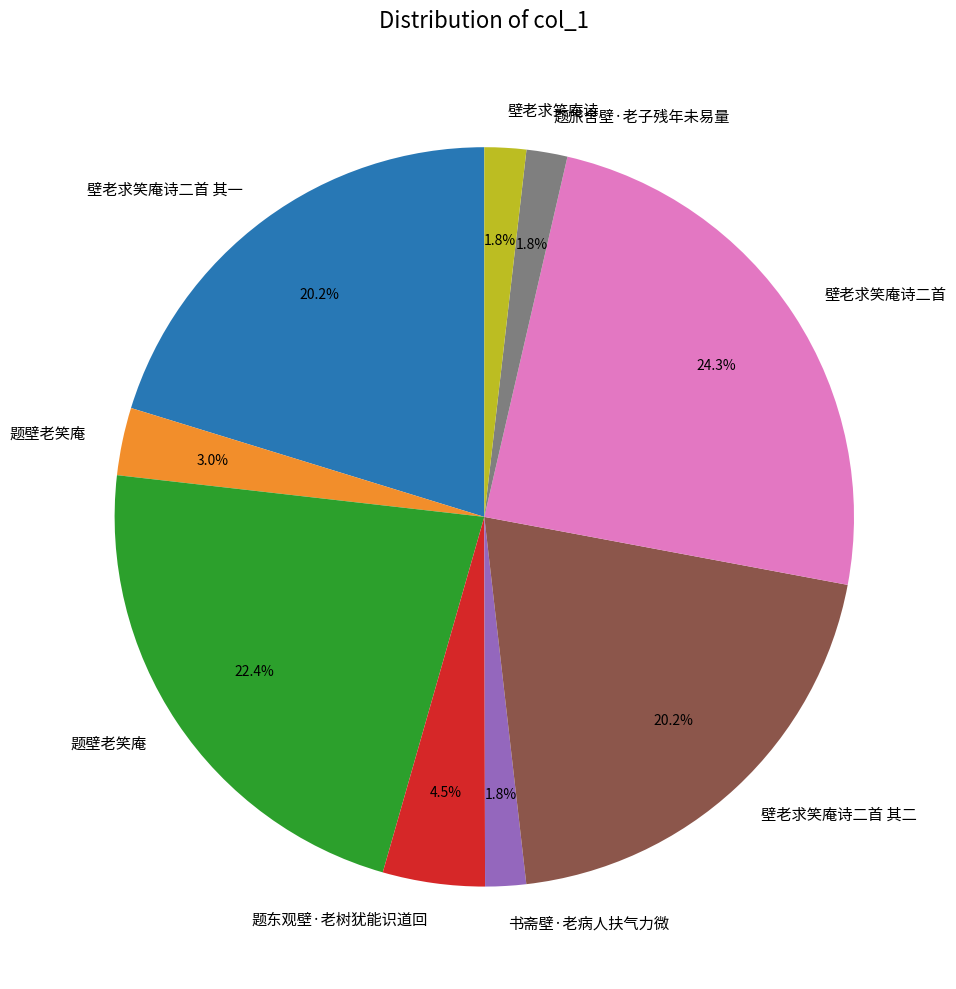

Is there any slice that represents more than half of the pie?

No